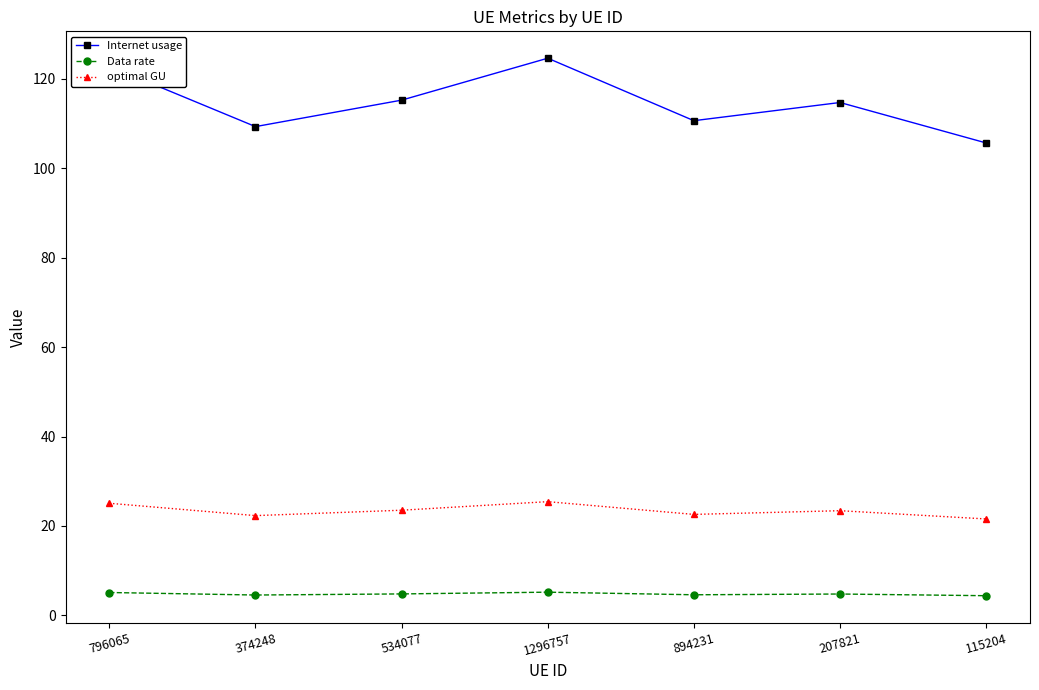

True or false: optimal GU and Internet usage cross at least once.

False